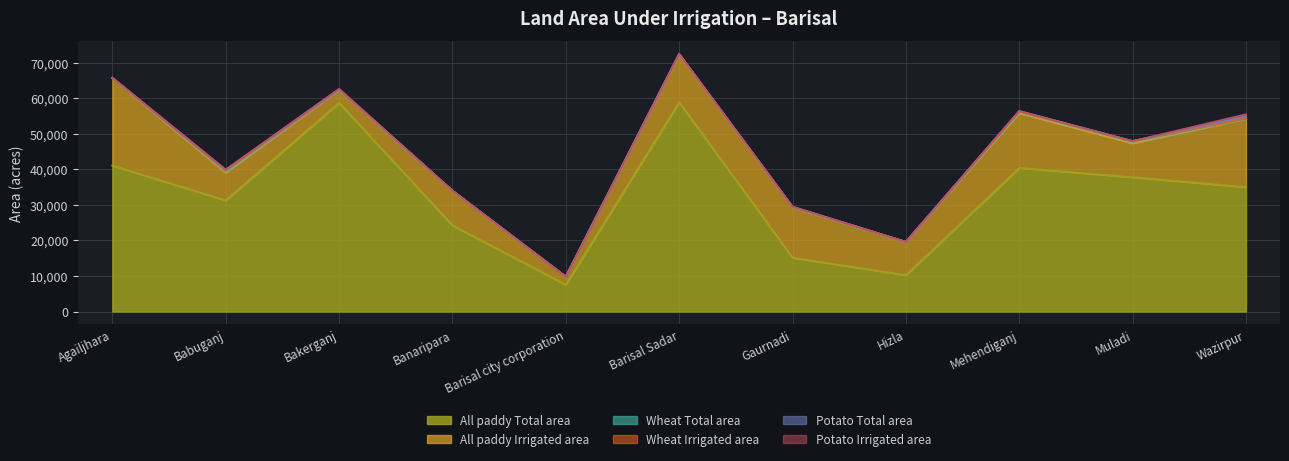

The value of Wheat Irrigated area at Hizla is 16. True or false?

False